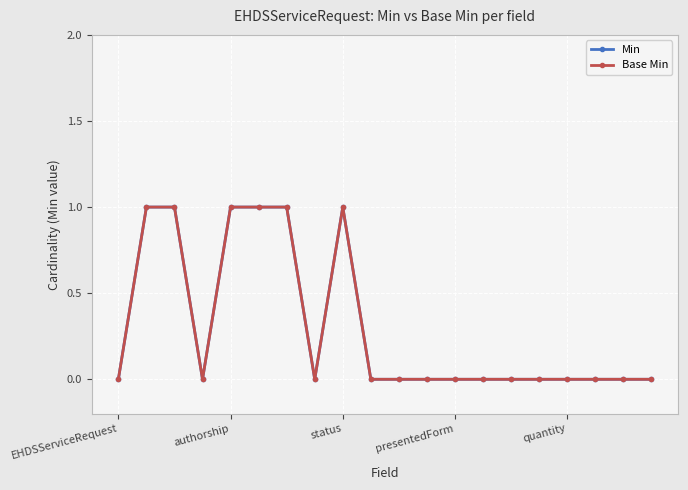

Does the chart have visible grid lines?

Yes